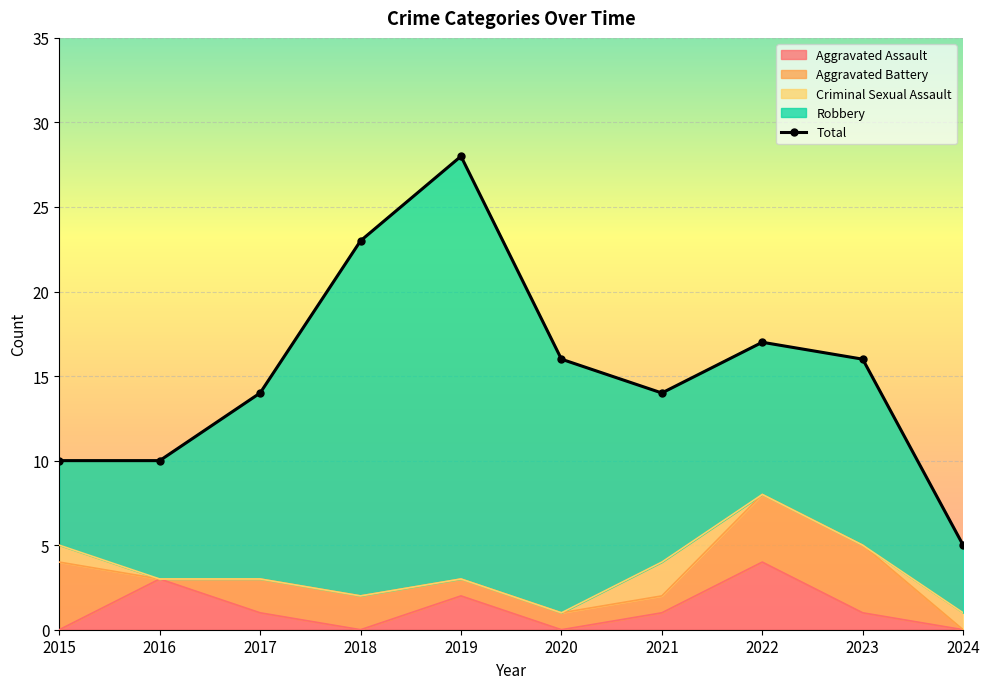

What is the sum of the values at 2019 and 2023?

44